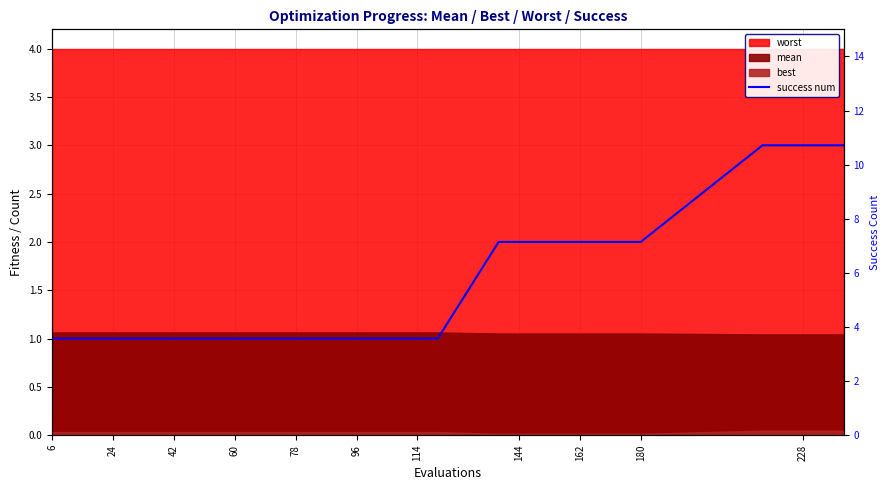

True or false: the data shows 1 at 42.

True